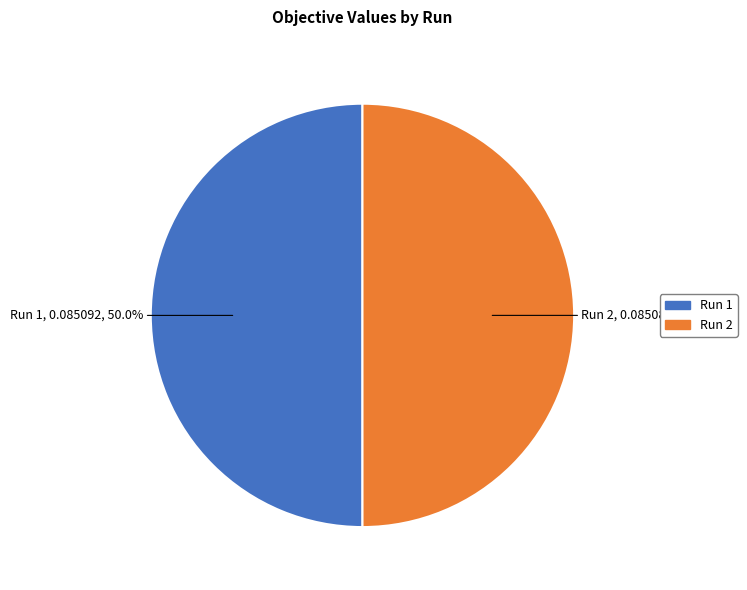

Count the number of slices in the pie.

2